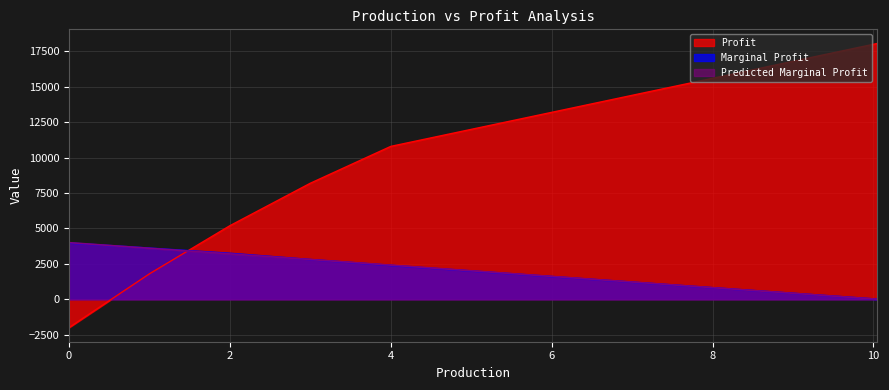

True or false: Profit has a value of -2000.0 at 0.

True